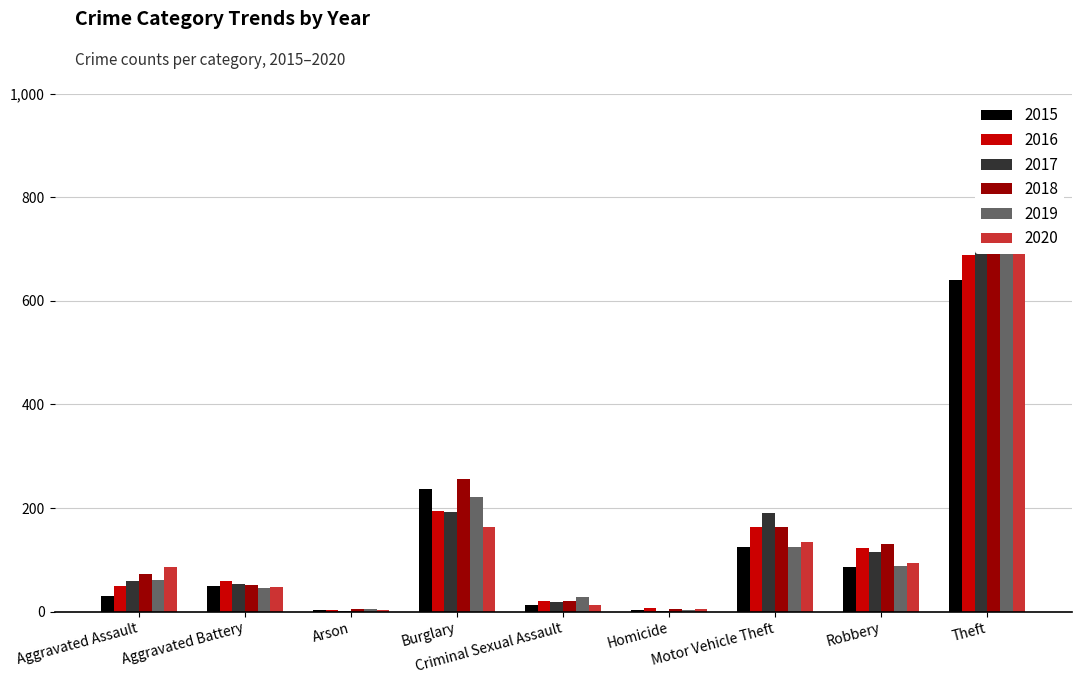

How many groups of bars are there?

9